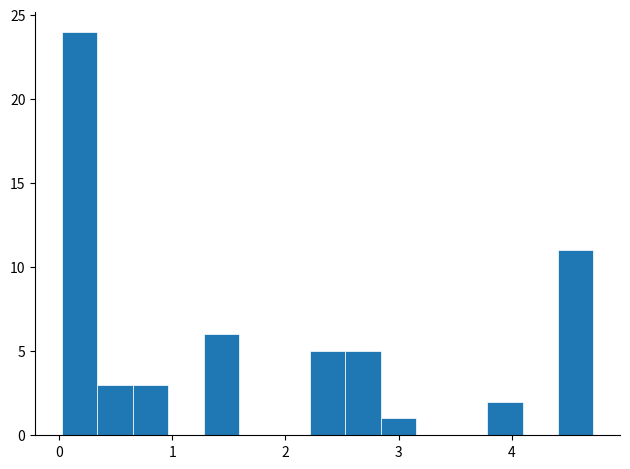

Read against the x-axis, roughly where is the centre of the tallest bar?

0.2